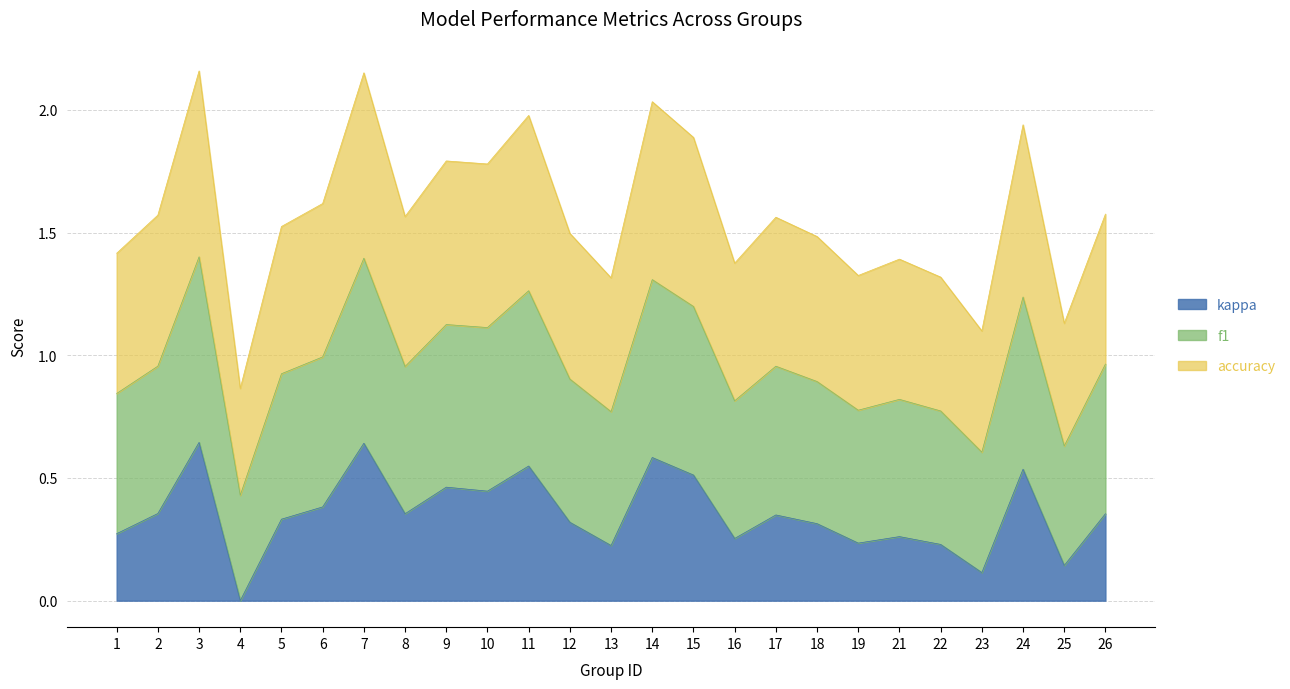

The kappa series shows 0.4 at 26. True or false?

True